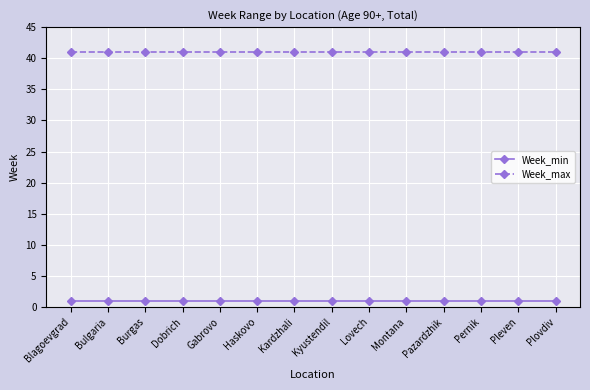

What are all the series names shown in the legend?

Week_min, Week_max